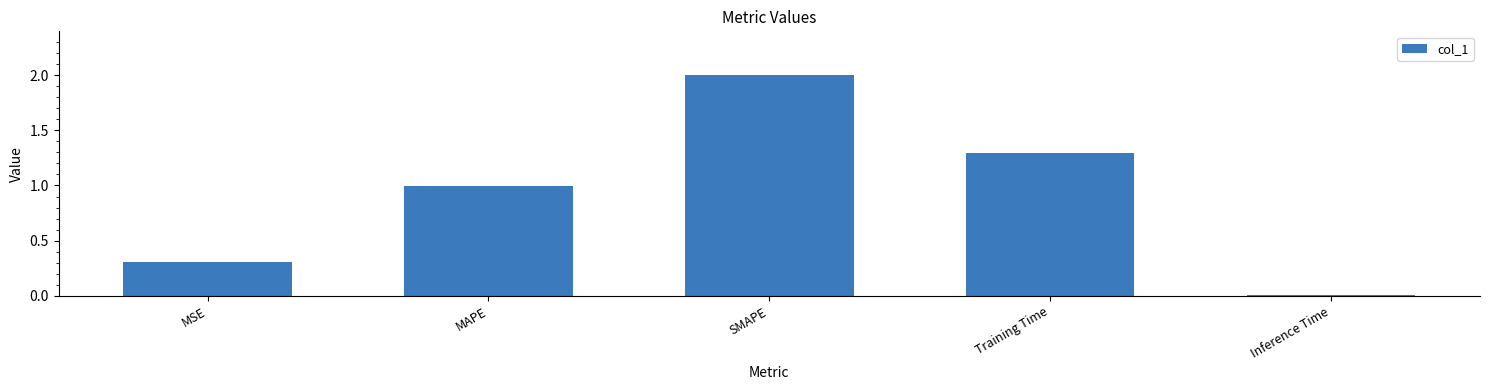

Which label corresponds to the smallest value in the chart?

Inference Time